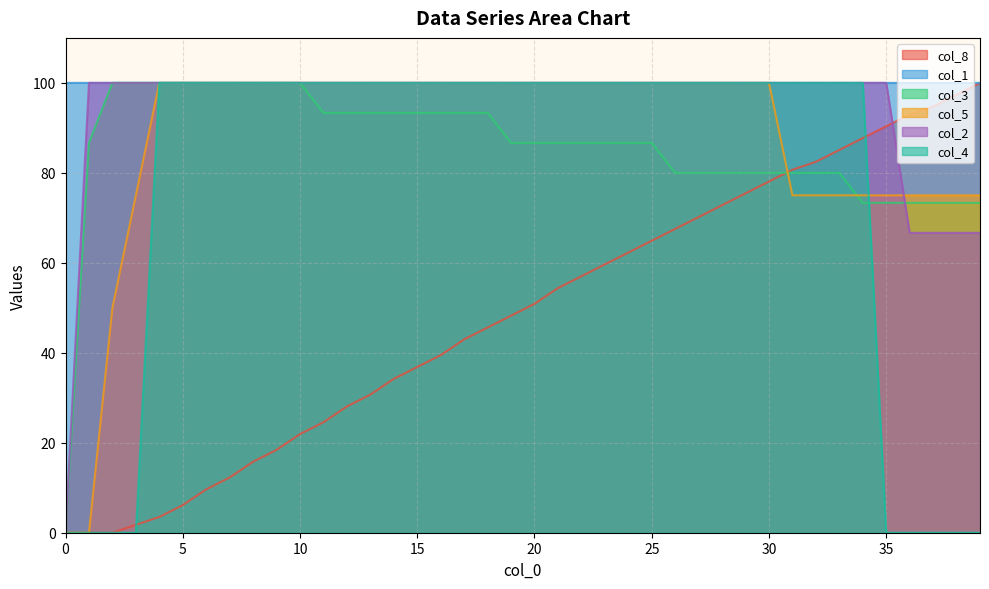

What is the difference between the highest and lowest values at 8?

84.2